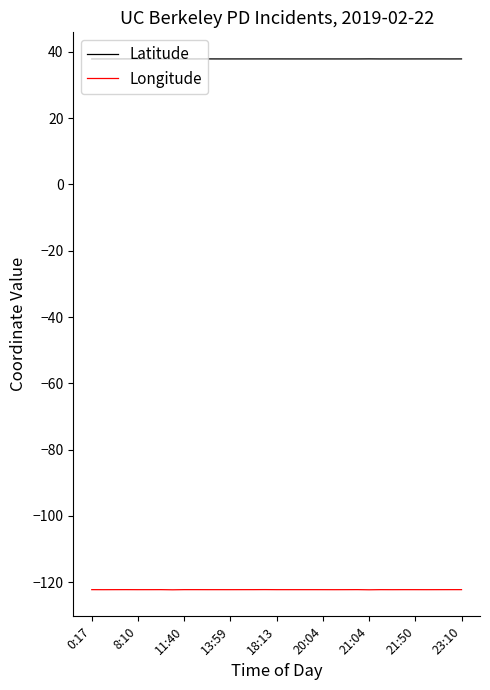

True or false: Latitude and Longitude cross at least once.

False